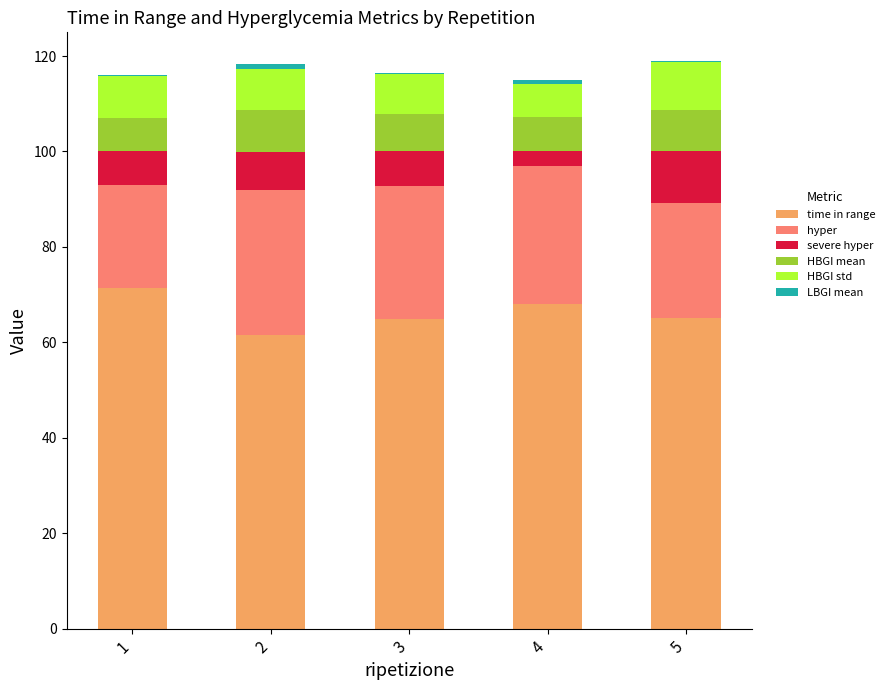

Count the number of data series in this chart.

6